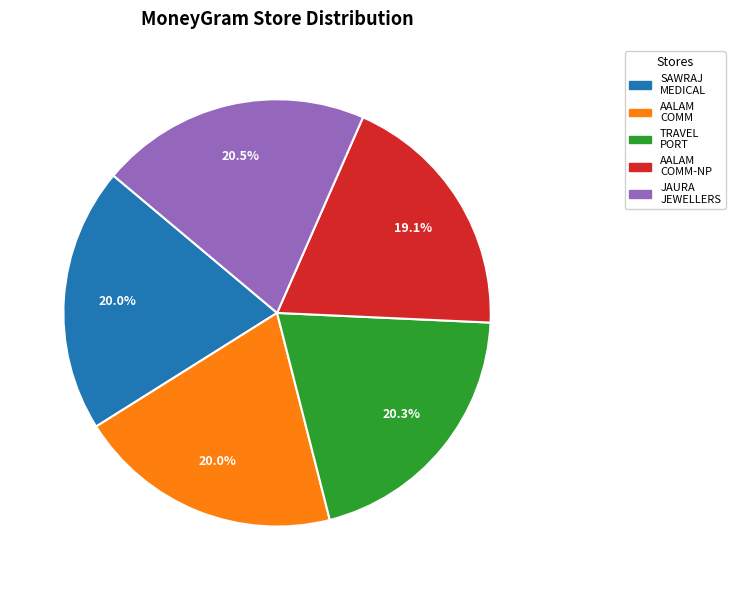

Does any single category account for the majority?

No